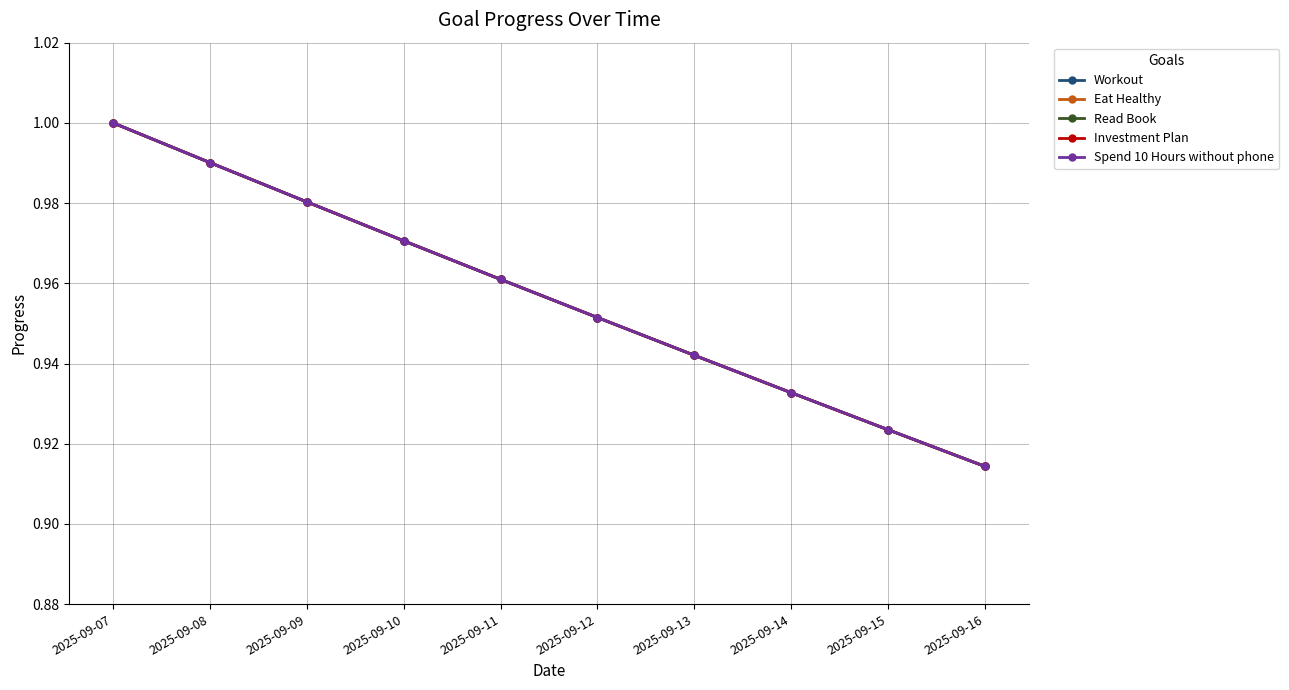

Rank the series at 2025-09-08 from highest to lowest value.

Workout, Eat Healthy, Read Book, Investment Plan, Spend 10 Hours without phone